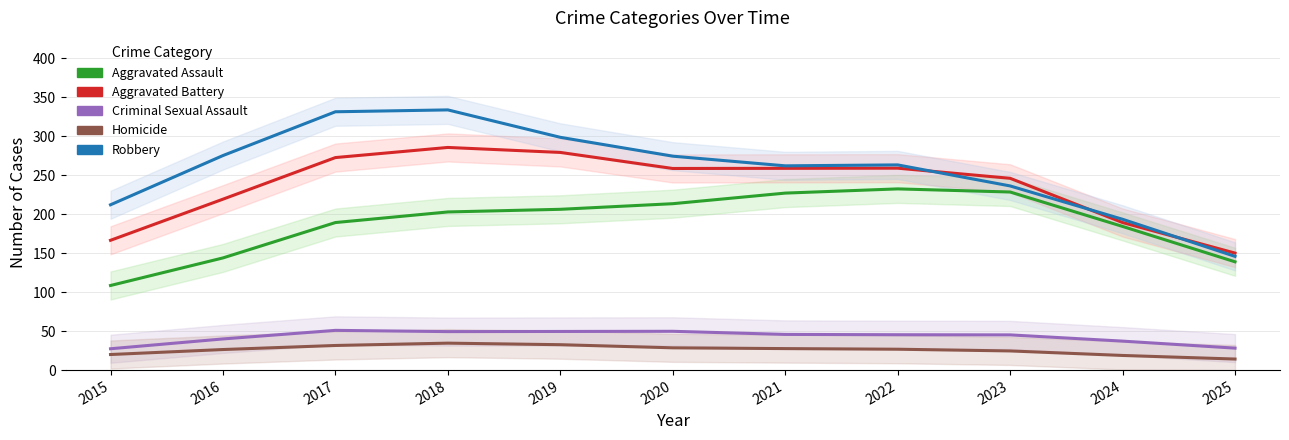

Where is Aggravated Battery nearest to the value 218?

2016